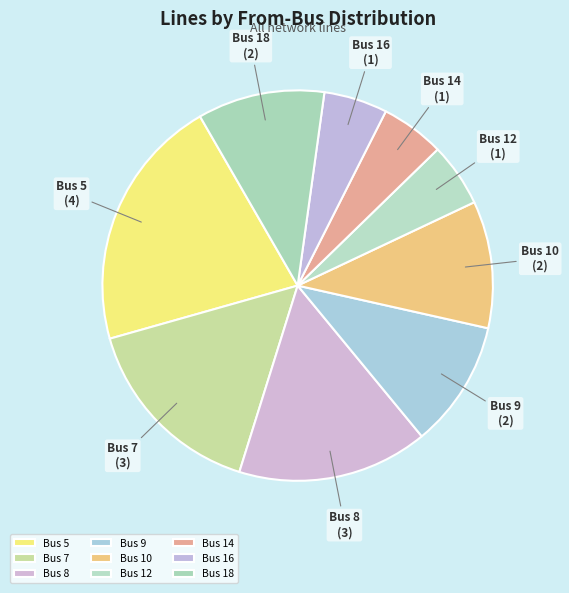

What is the largest slice in the pie chart?

Bus 5